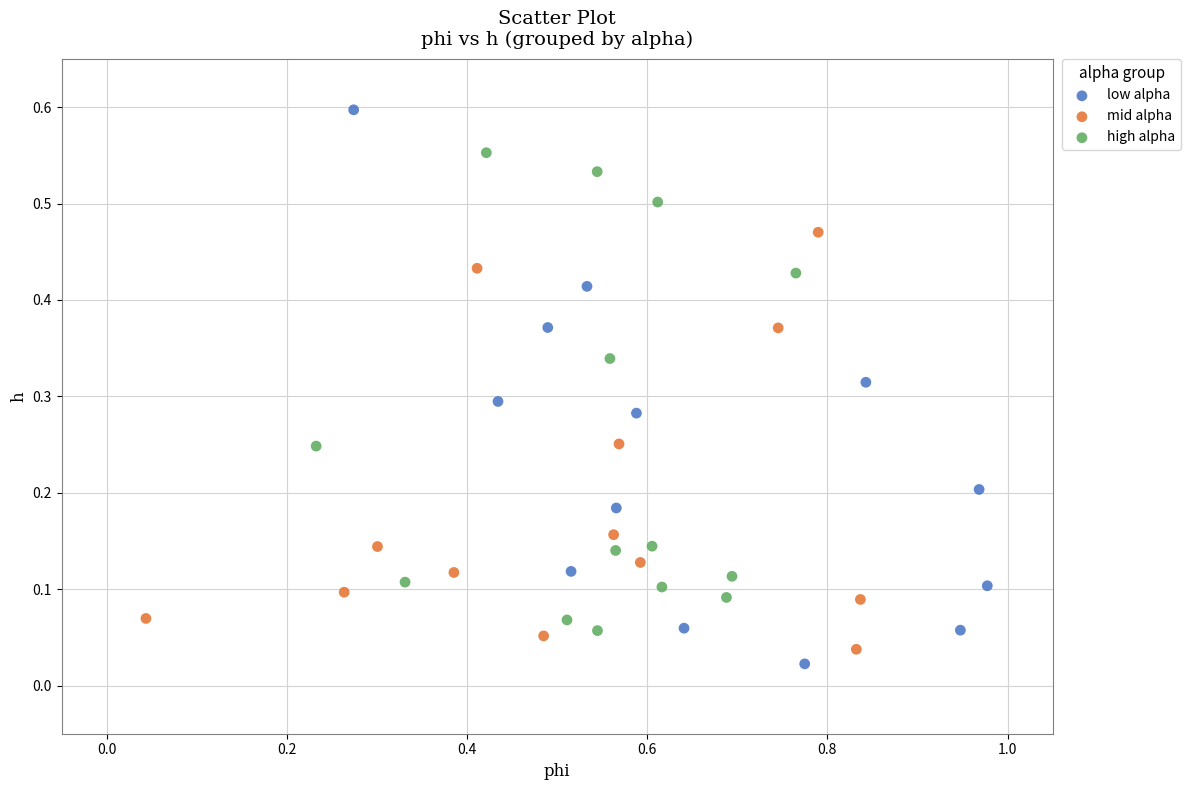

Which series reaches the maximum Y coordinate?

low alpha